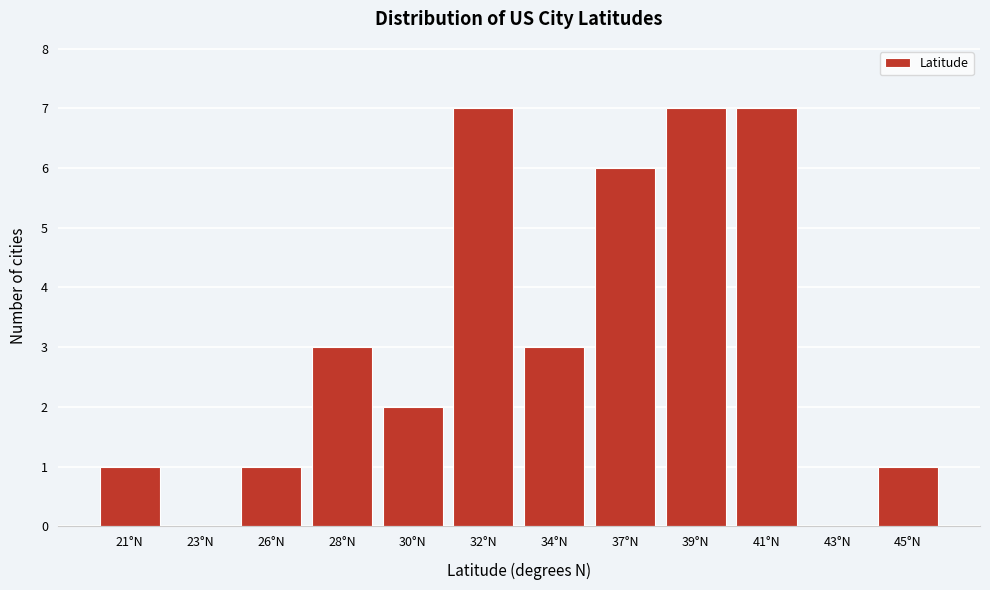

Reading left to right, extract all data points from this chart.

21°N=1	23°N=0	26°N=1	28°N=3	30°N=2	32°N=7	34°N=3	37°N=6	39°N=7	41°N=7	43°N=0	45°N=1